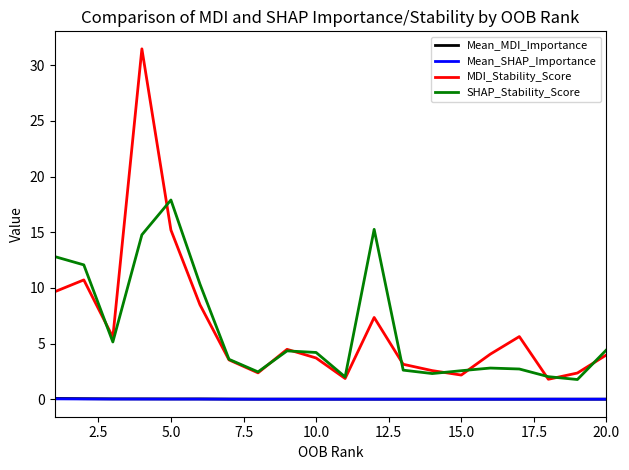

Which series has the widest spread of values?

MDI_Stability_Score